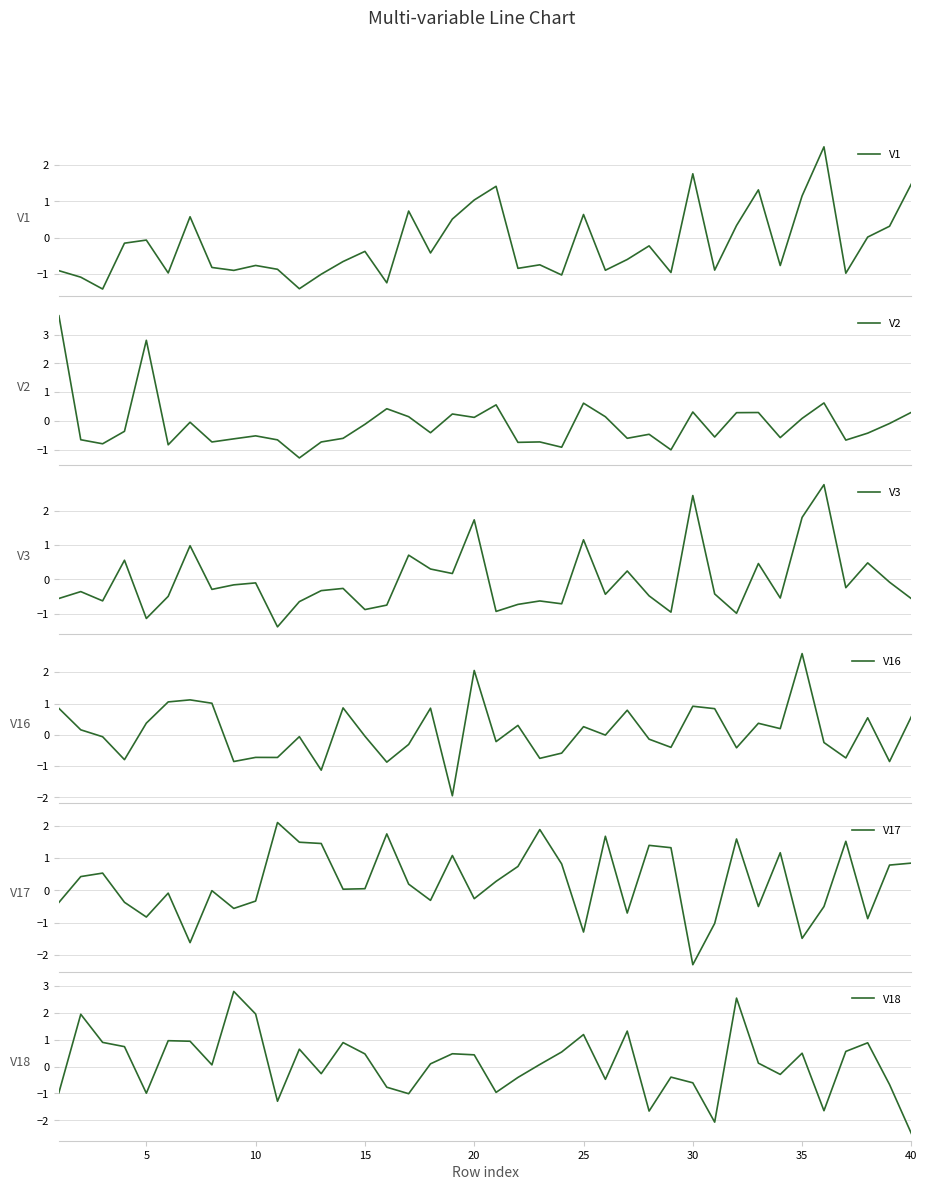

At how many categories does at least one series exceed 0?

40